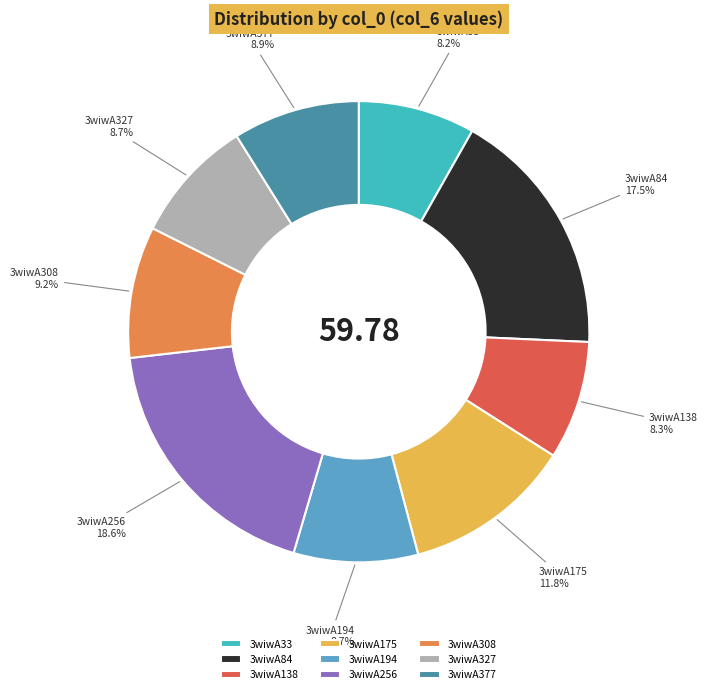

Is there a majority slice in this chart?

No